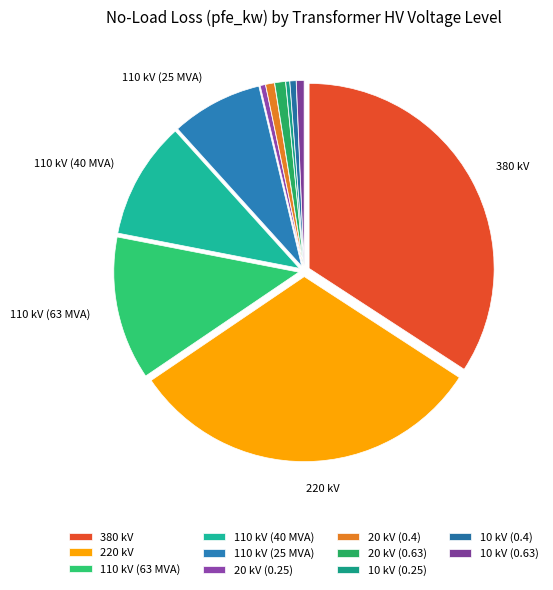

True or false: 110 kV (63 MVA) accounts for 13% of the total.

True